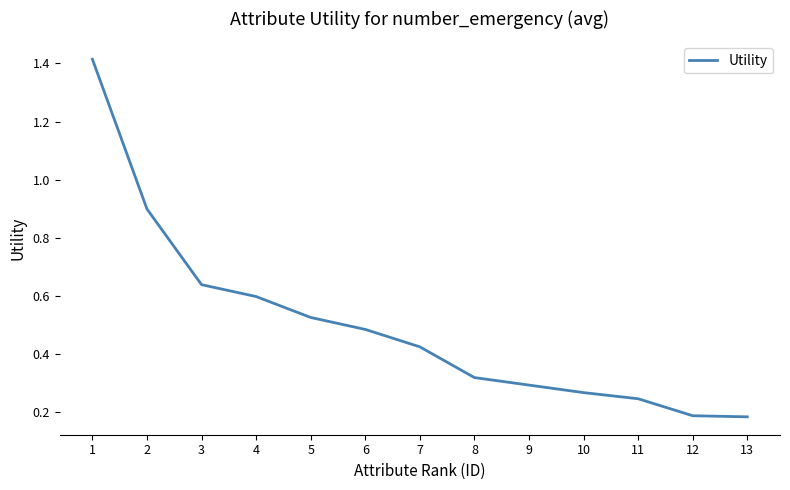

What is the change in value from 5 to 7?

-0.1